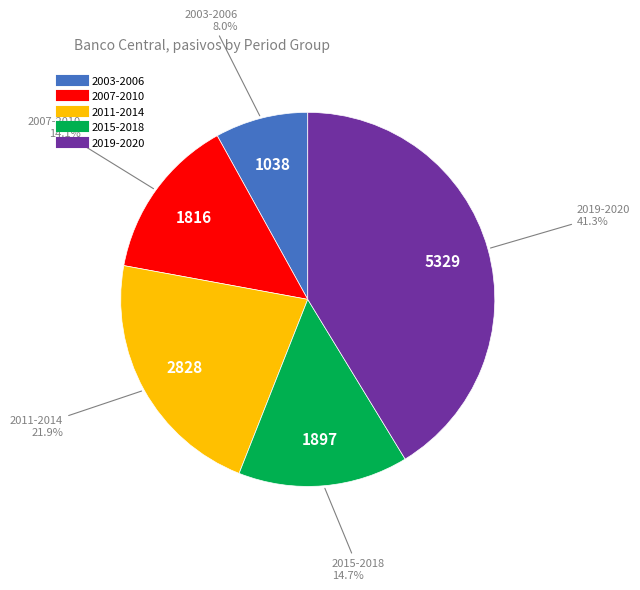

How many segments does this pie chart have?

5